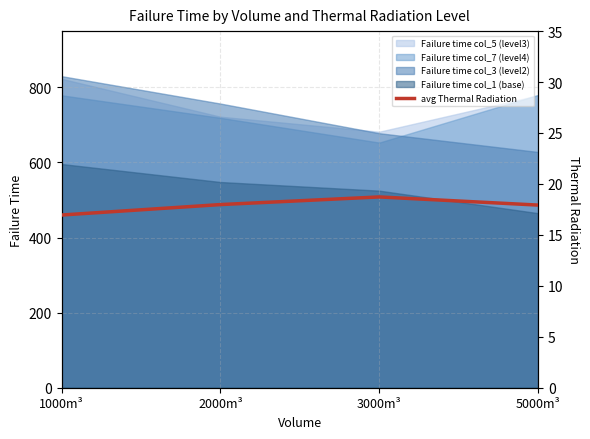

True or false: Failure time col_1 (base) and Failure time col_3 (level2) cross at least once.

False